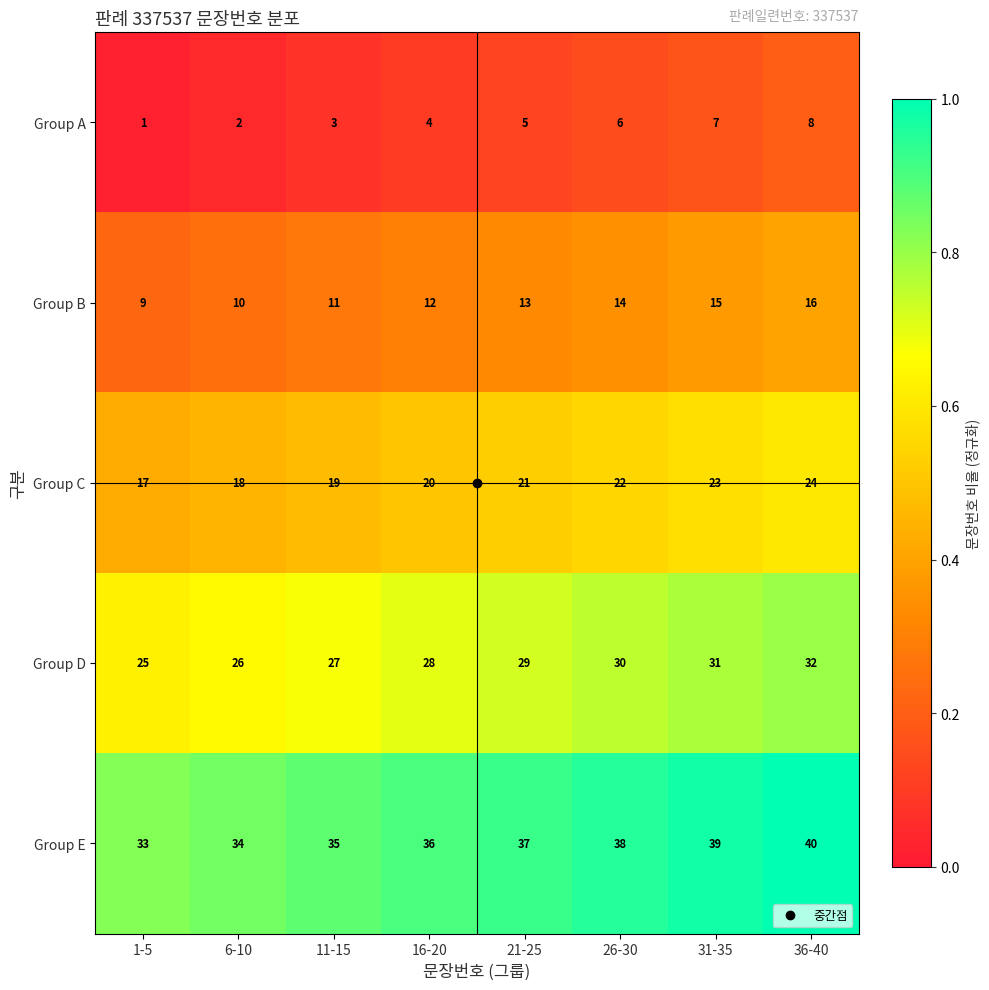

List the labels in order of Group A value, smallest first.

1-5, 6-10, 11-15, 16-20, 21-25, 26-30, 31-35, 36-40